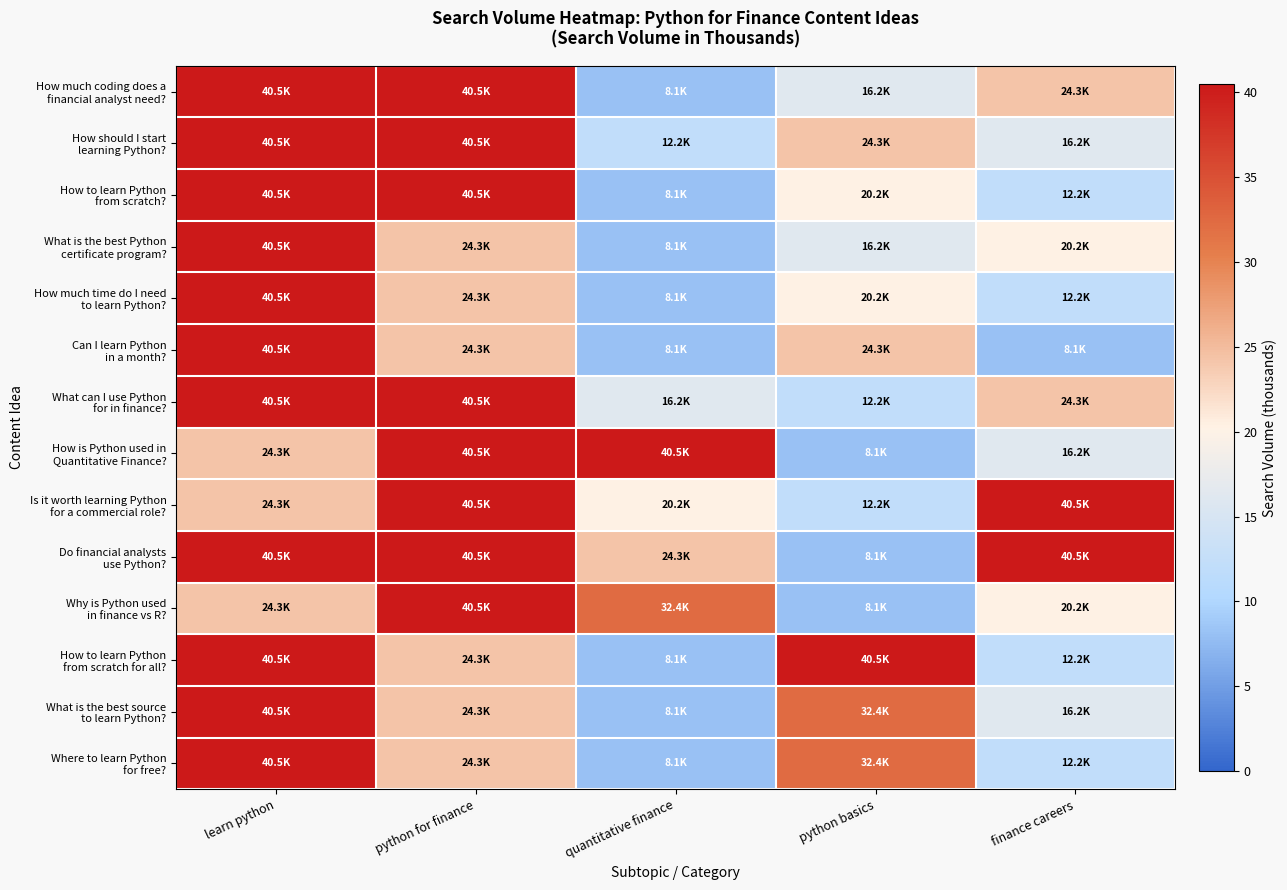

At how many categories does at least one series exceed 31?

5